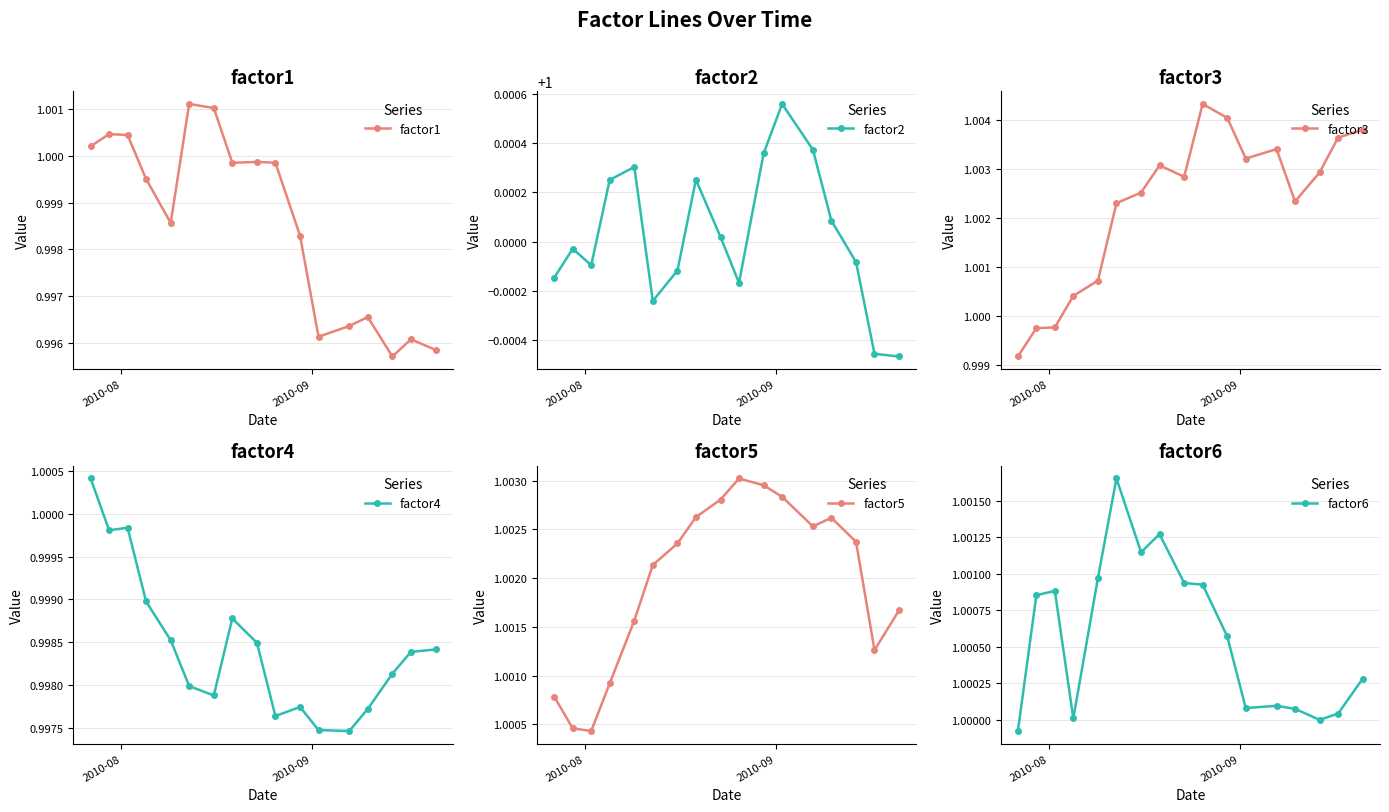

In factor3, how many points are lower than both neighbors (excluding endpoints)?

3